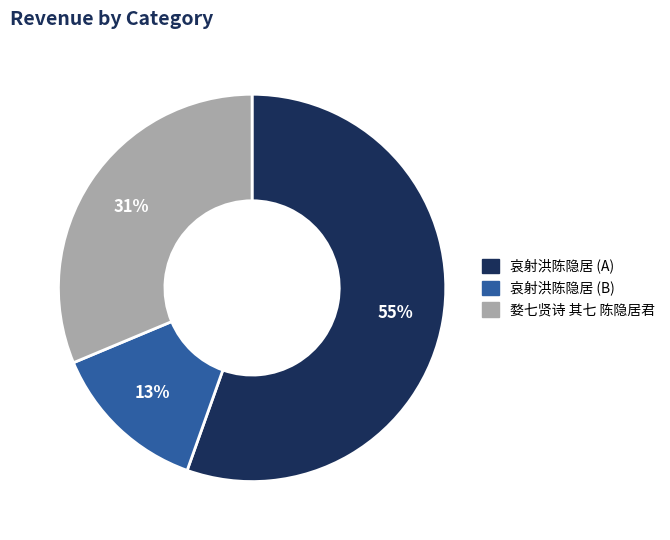

To the nearest percent, what is the average slice percentage?

33%